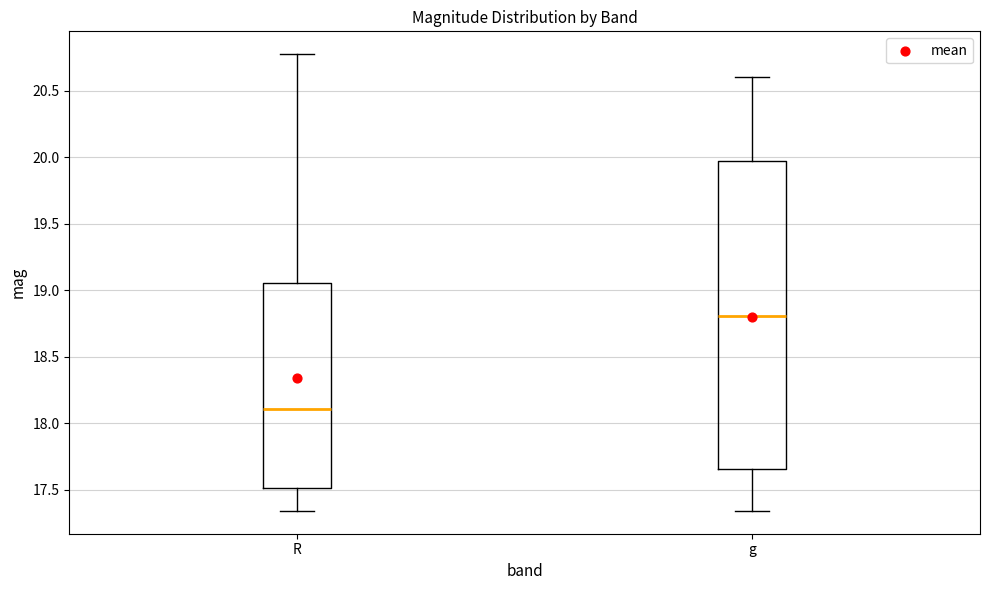

Reading left to right, read every box against the y-axis: the position of its median line, the range the box covers, and the ends of its whiskers. The values are not printed on the chart, so give them approximately, as read against the axis.

R: median 18.10, box 17.50 to 19.05, whiskers 17.35 to 20.80
g: median 18.80, box 17.65 to 19.95, whiskers 17.35 to 20.60